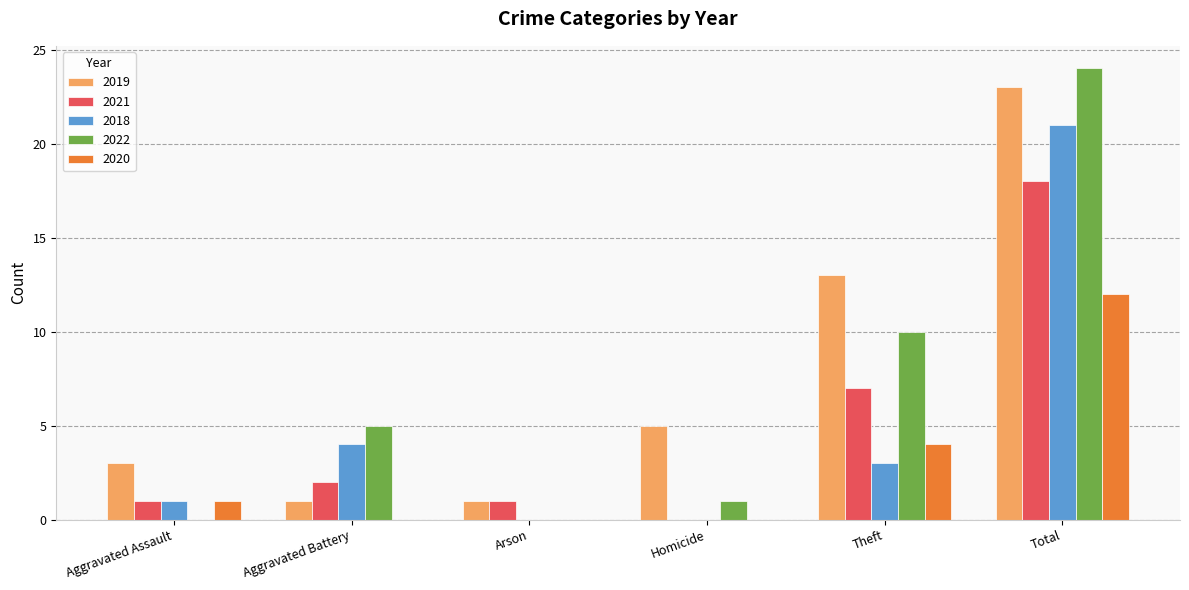

Reading right to left, what are all the values shown in this chart?

2019: 23	13	5	1	1	3
2021: 18	7	0	1	2	1
2018: 21	3	0	0	4	1
2022: 24	10	1	0	5	0
2020: 12	4	0	0	0	1